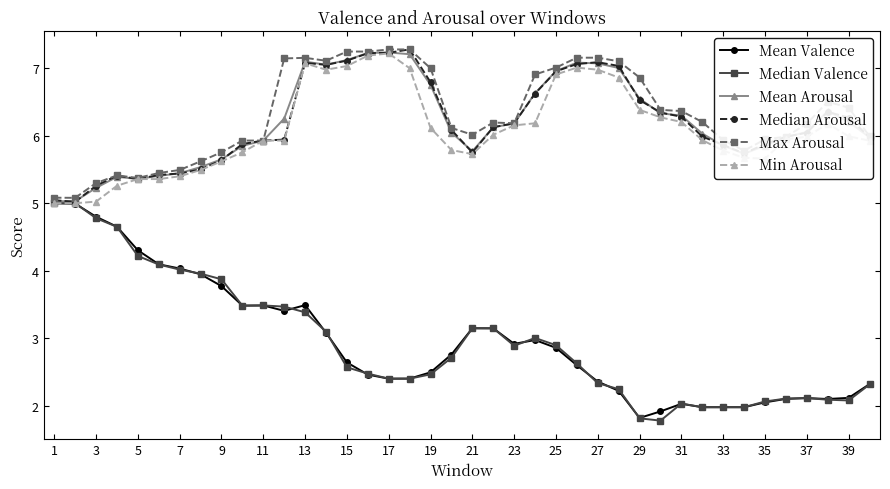

What is the lowest value of the Median Valence series?

1.8